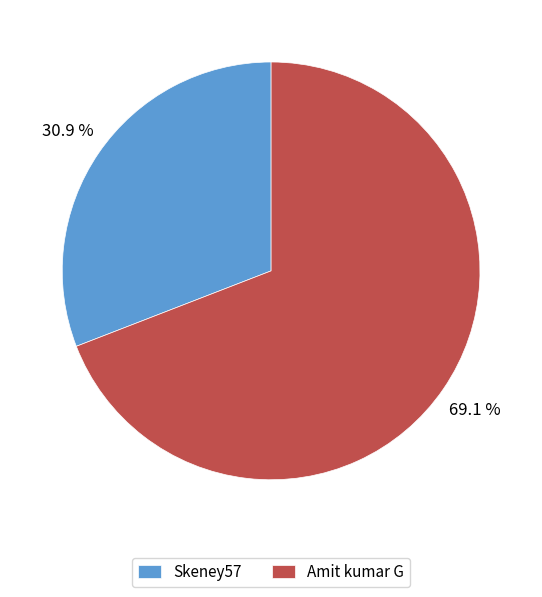

Is Amit kumar G the majority of the pie?

Yes